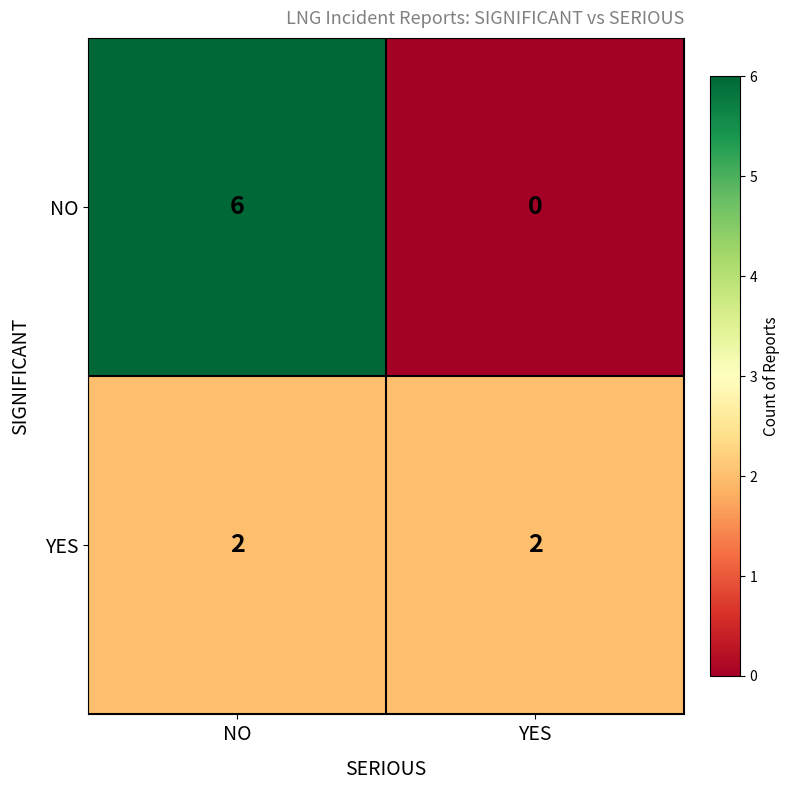

Reading left to right, extract all data points from this chart.

NO: 6	0
YES: 2	2